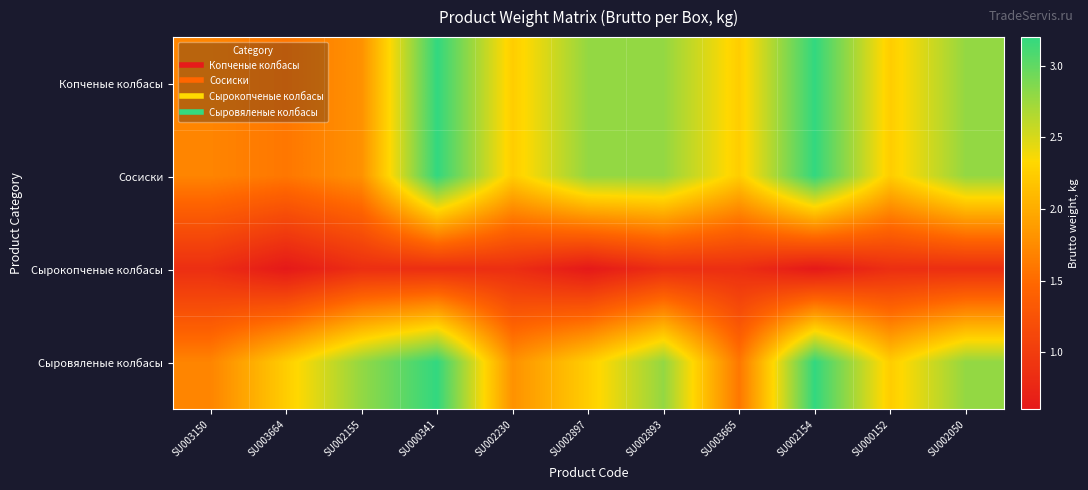

Reading left to right, transcribe all the data shown in this chart.

Копченые колбасы: SU003150=1.7	SU003664=1.6	SU002155=1.8	SU000341=3.2	SU002230=2.2	SU002897=2.8	SU002893=2.8	SU003665=2.2	SU002154=3.2	SU000152=2.2	SU002050=2.8
Сосиски: SU003150=1.7	SU003664=1.6	SU002155=1.8	SU000341=3.2	SU002230=2.2	SU002897=2.8	SU002893=2.8	SU003665=2.2	SU002154=3.2	SU000152=2.2	SU002050=2.8
Сырокопченые колбасы: SU003150=0.8	SU003664=0.6	SU002155=0.8	SU000341=0.8	SU002230=0.8	SU002897=0.6	SU002893=0.8	SU003665=0.8	SU002154=0.6	SU000152=0.8	SU002050=0.8
Сыровяленые колбасы: SU003150=1.7	SU003664=2.2	SU002155=2.8	SU000341=3.2	SU002230=1.8	SU002897=2.2	SU002893=2.8	SU003665=1.6	SU002154=3.2	SU000152=2.2	SU002050=2.8